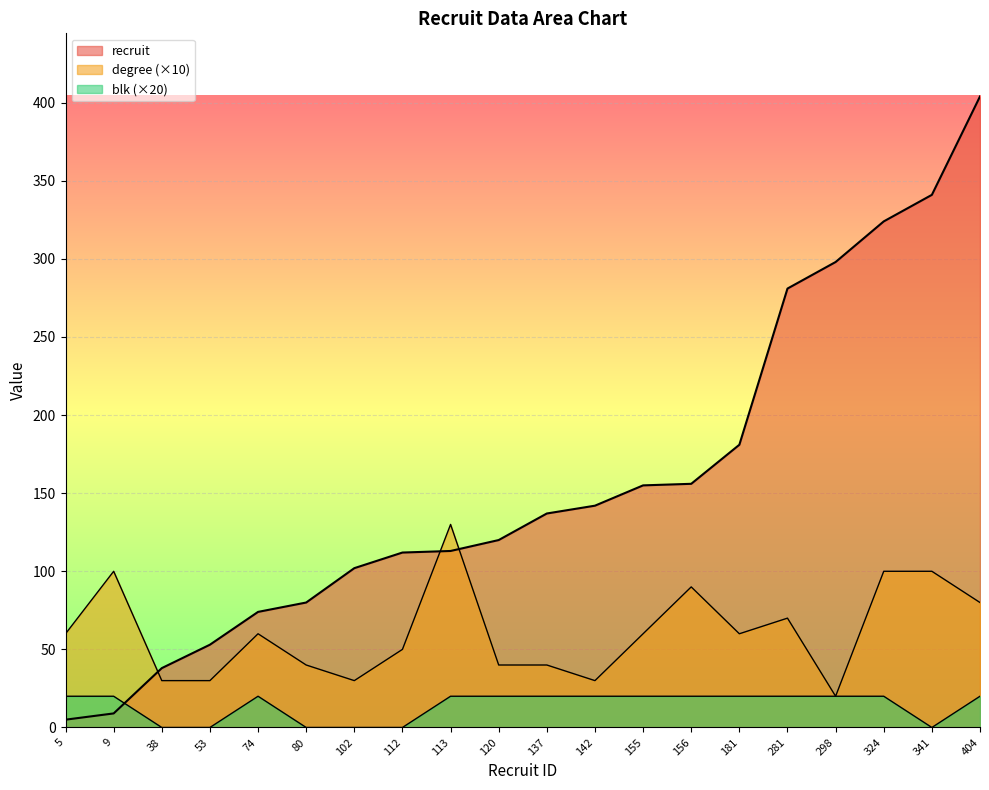

What is the sum of all degree values?

1220